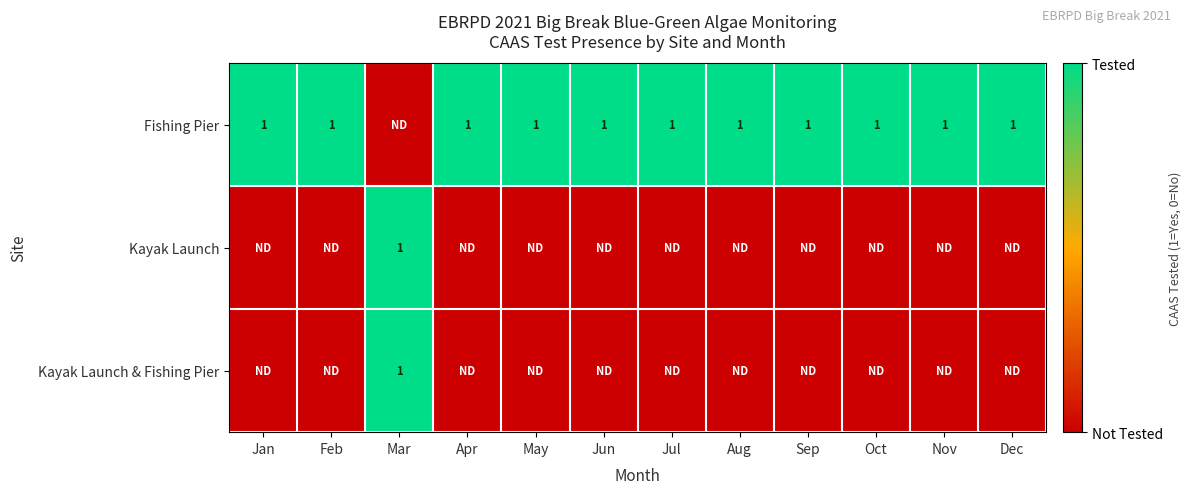

True or false: Fishing Pier has a value of 0 at May.

False